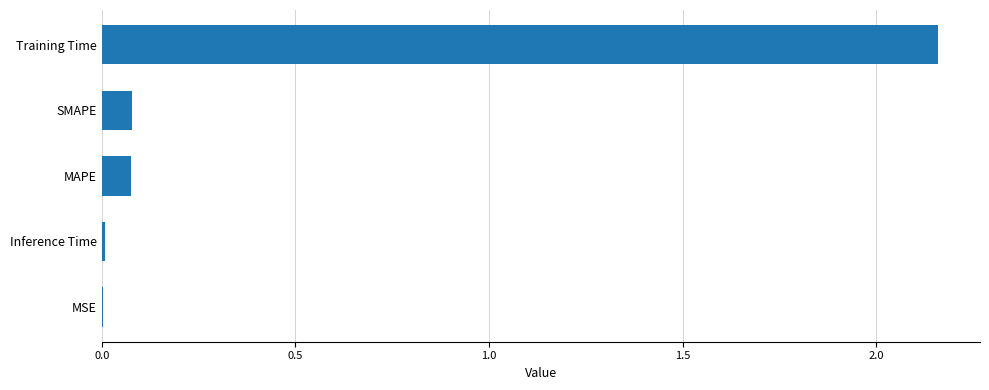

Are the bars grouped side by side (vs. stacked)?

No